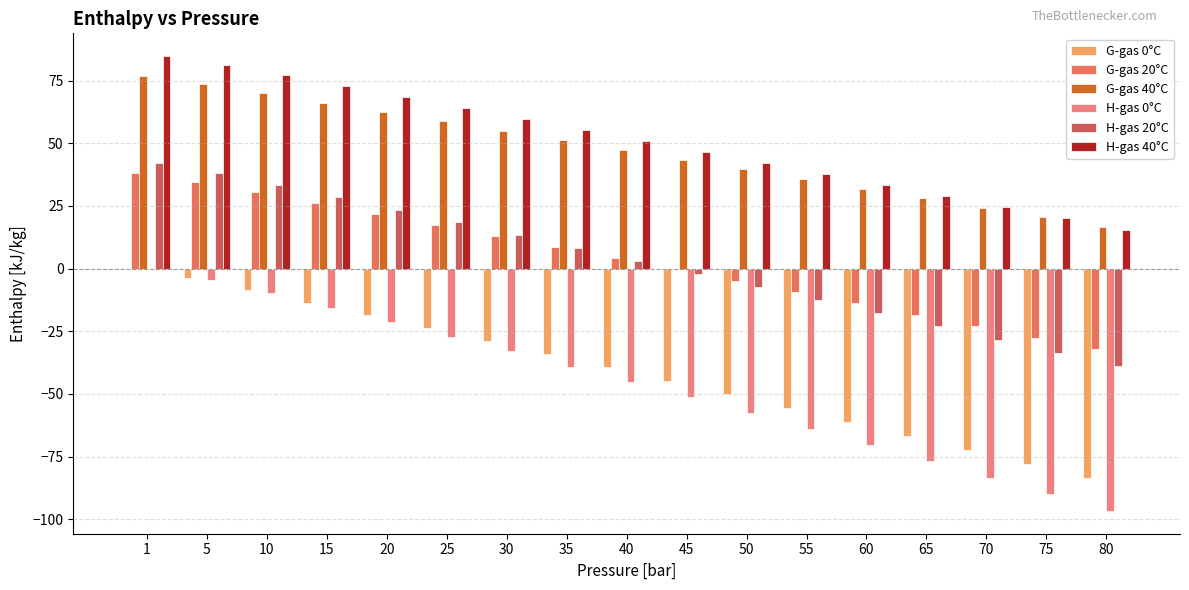

What is the spread (max minus min) of values at 30?

92.9